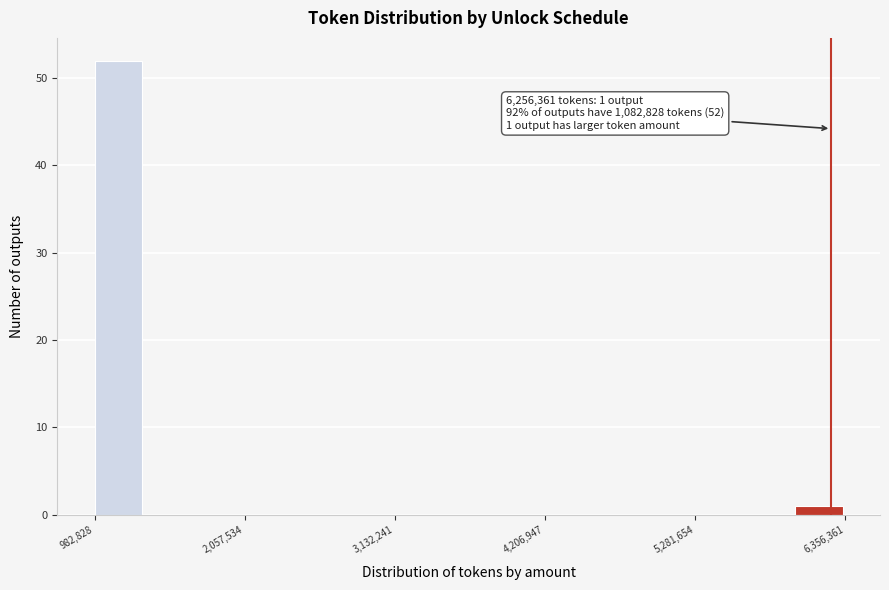

Around what value on the x-axis is the tallest bar? Give the approximate position of its centre, as read against the axis.

1200000